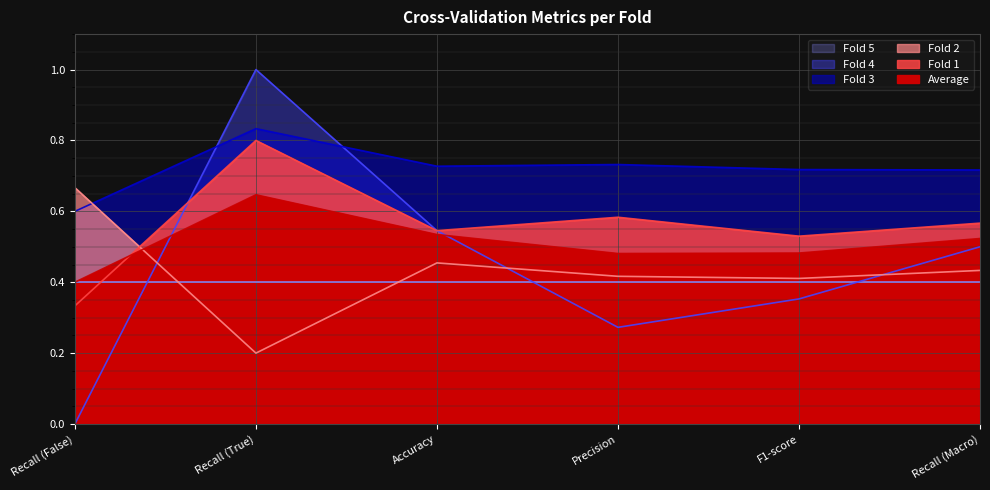

What is the spread (max minus min) of values at Recall (True)?

0.8